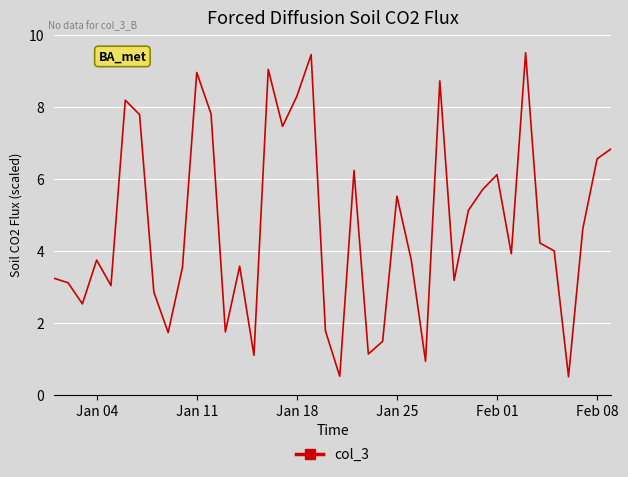

What is the minimum value shown in the chart?

0.5